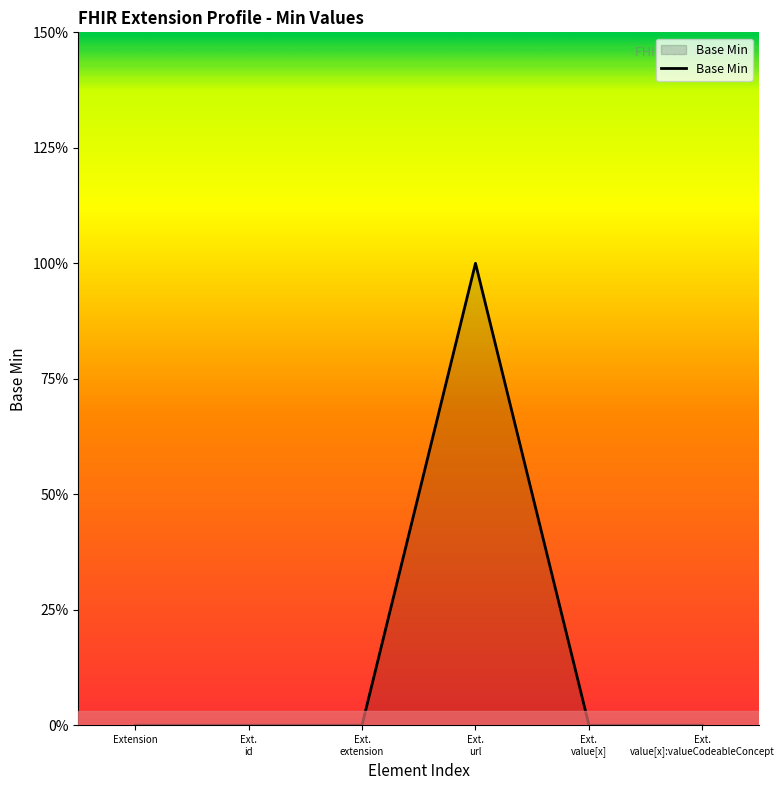

How many interior local peaks (higher than both neighbors) does the data have?

1